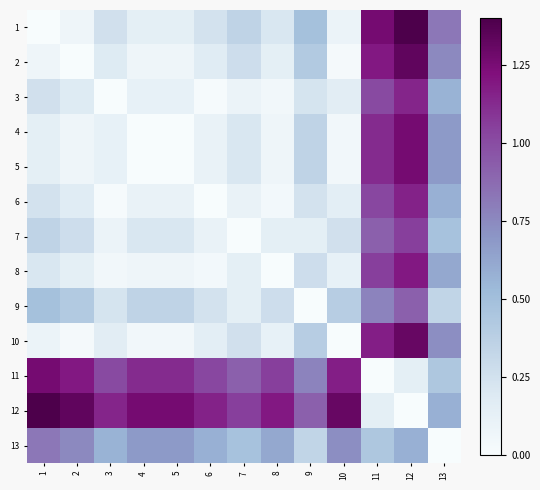

What is the greatest value displayed?

1.4